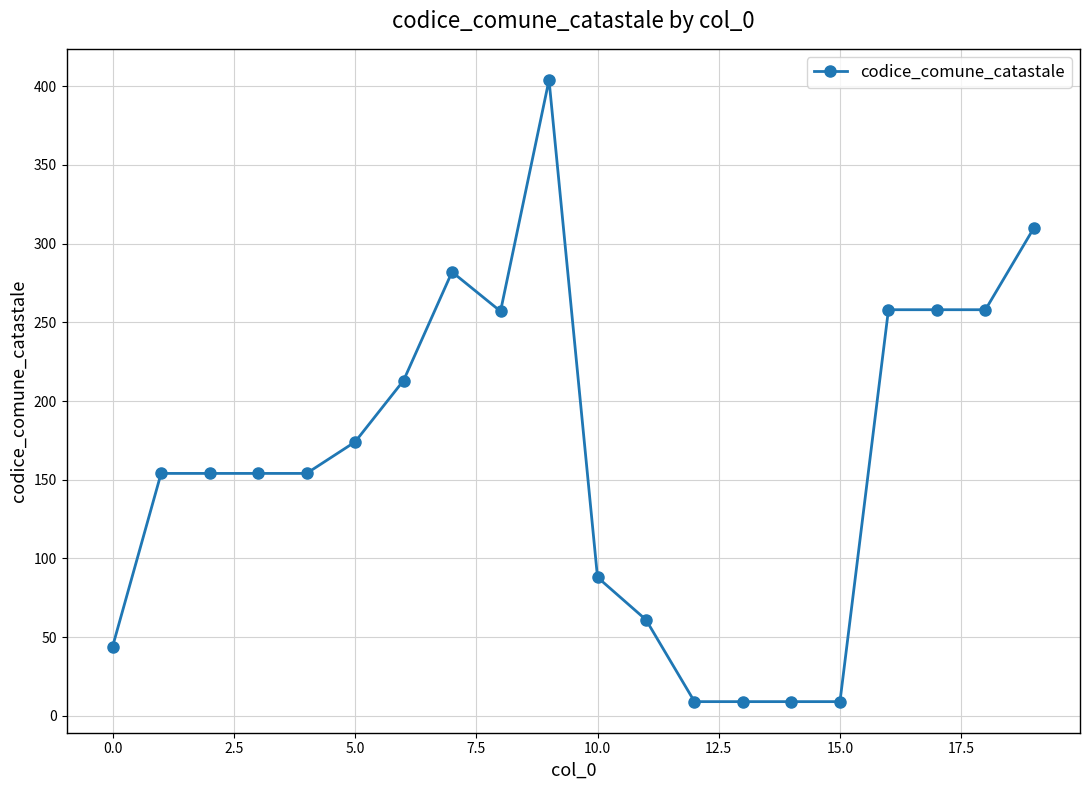

What is the maximum value shown in the chart?

404